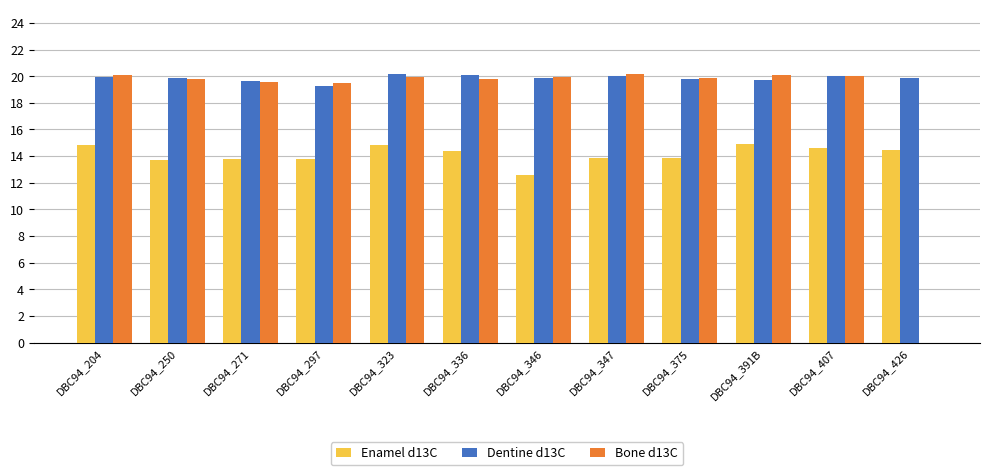

Are the bars horizontal?

No